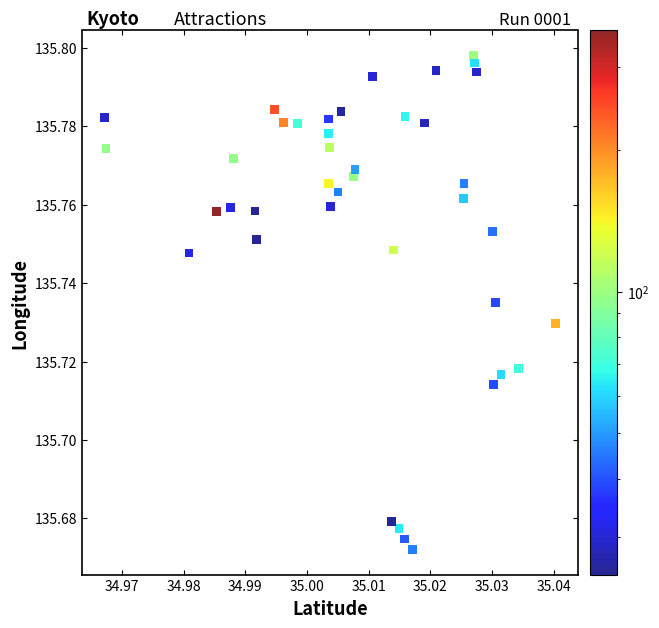

Count the number of points in this scatter plot.

40